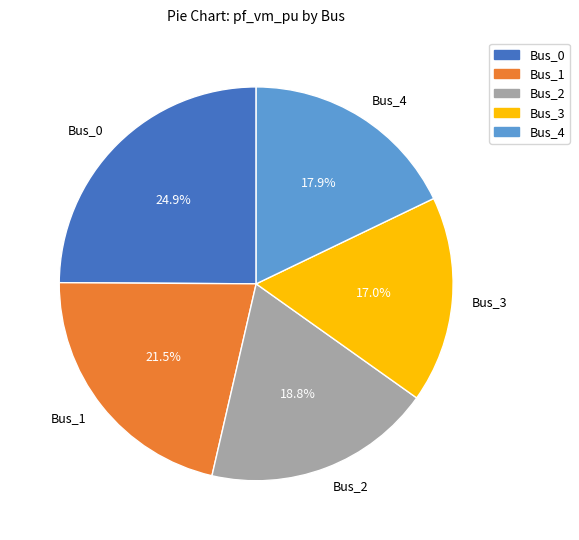

What is the largest slice in the pie chart?

Bus_0